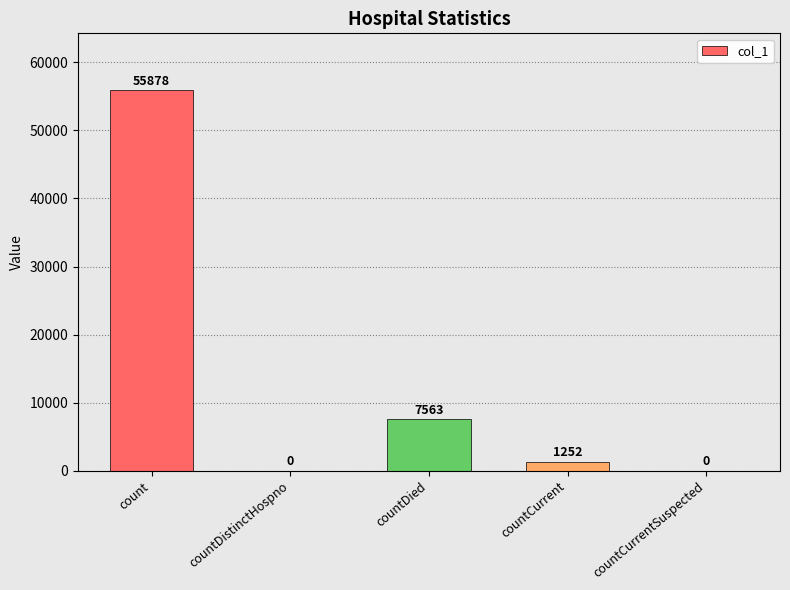

The chart shows a value of 0 at countCurrentSuspected. True or false?

True